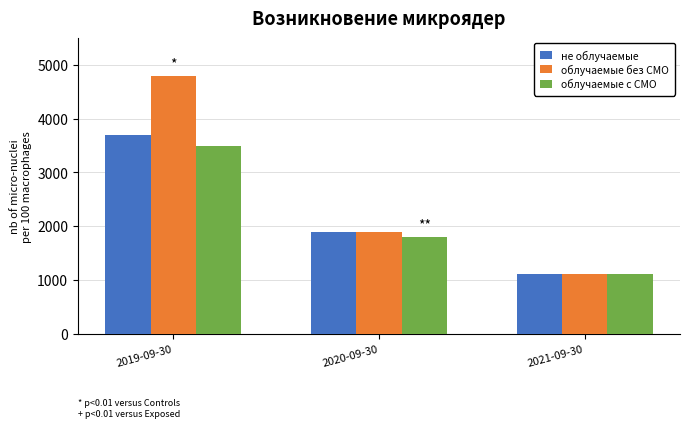

Which series has the largest total across all categories?

облучаемые без СМО